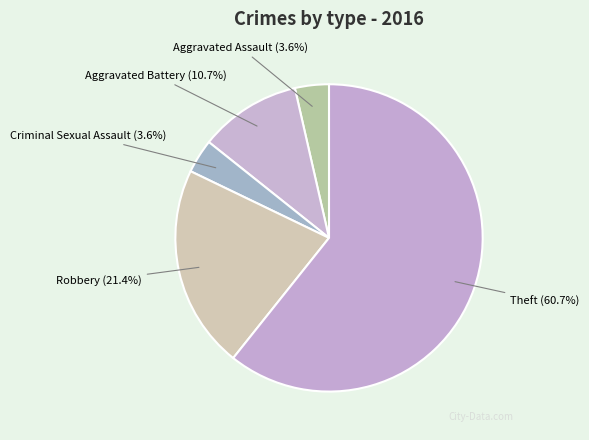

To the nearest percent, what is the difference between the Robbery and Aggravated Battery slice percentages?

11%